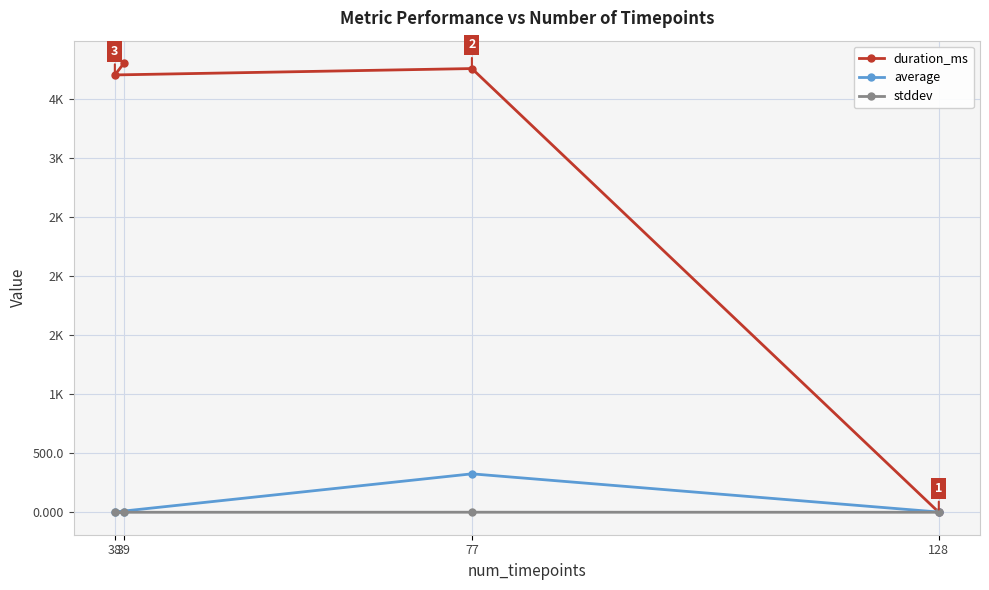

At 38, list the series in order from smallest to largest.

stddev, average, duration_ms